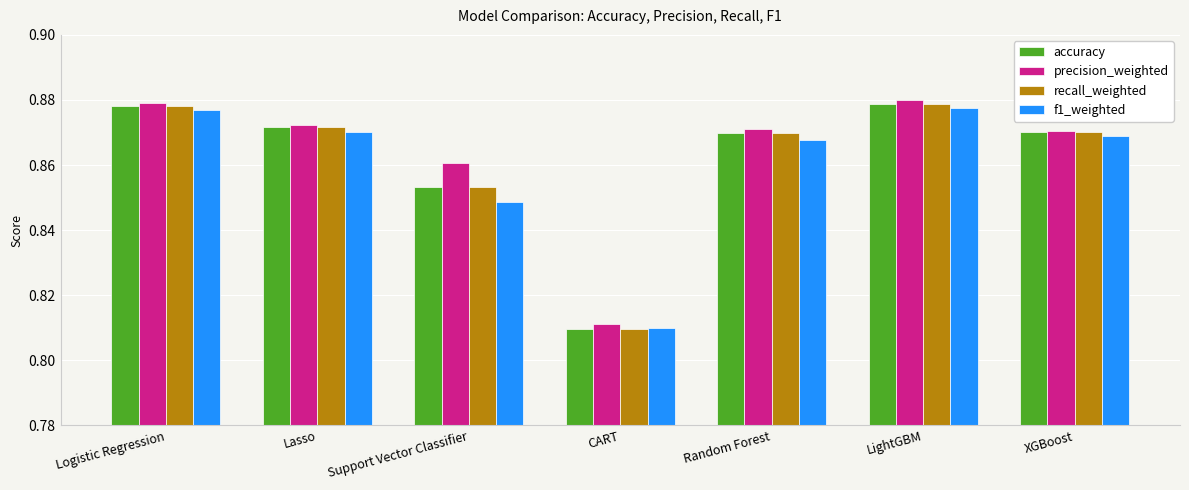

At which label is f1_weighted closest to 0?

CART